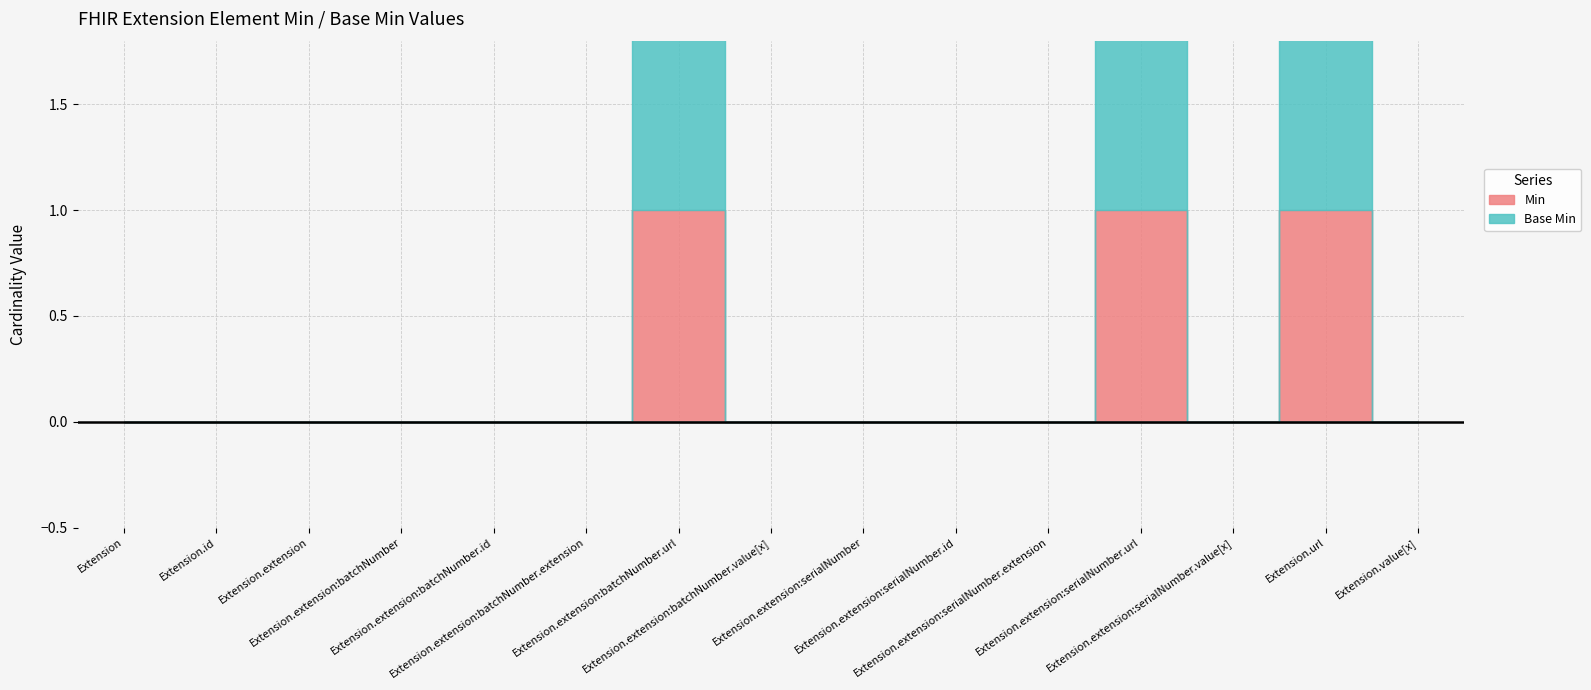

How many Base Min values are between 0 and 1?

15